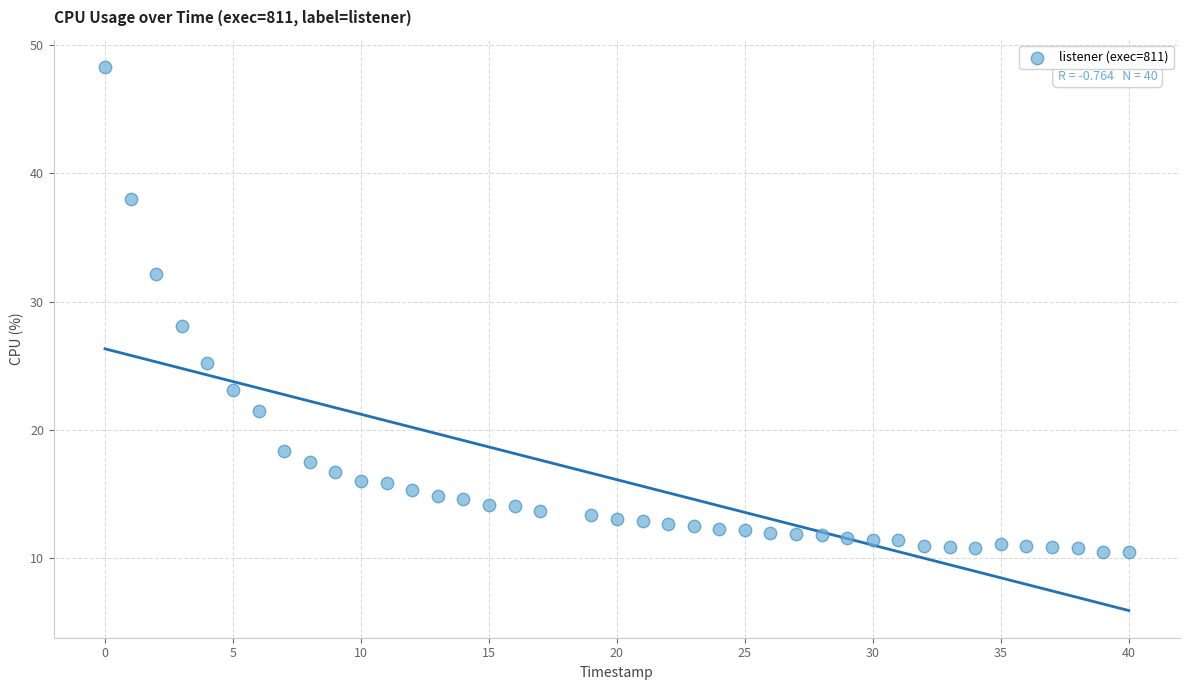

What Y value in the scatter plot is closest to 29?

28.1